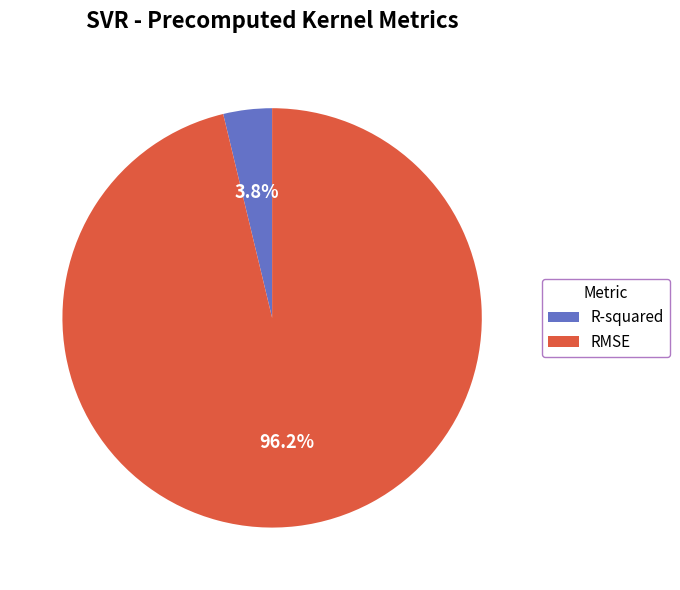

To the nearest percent, what is the average slice percentage?

50%